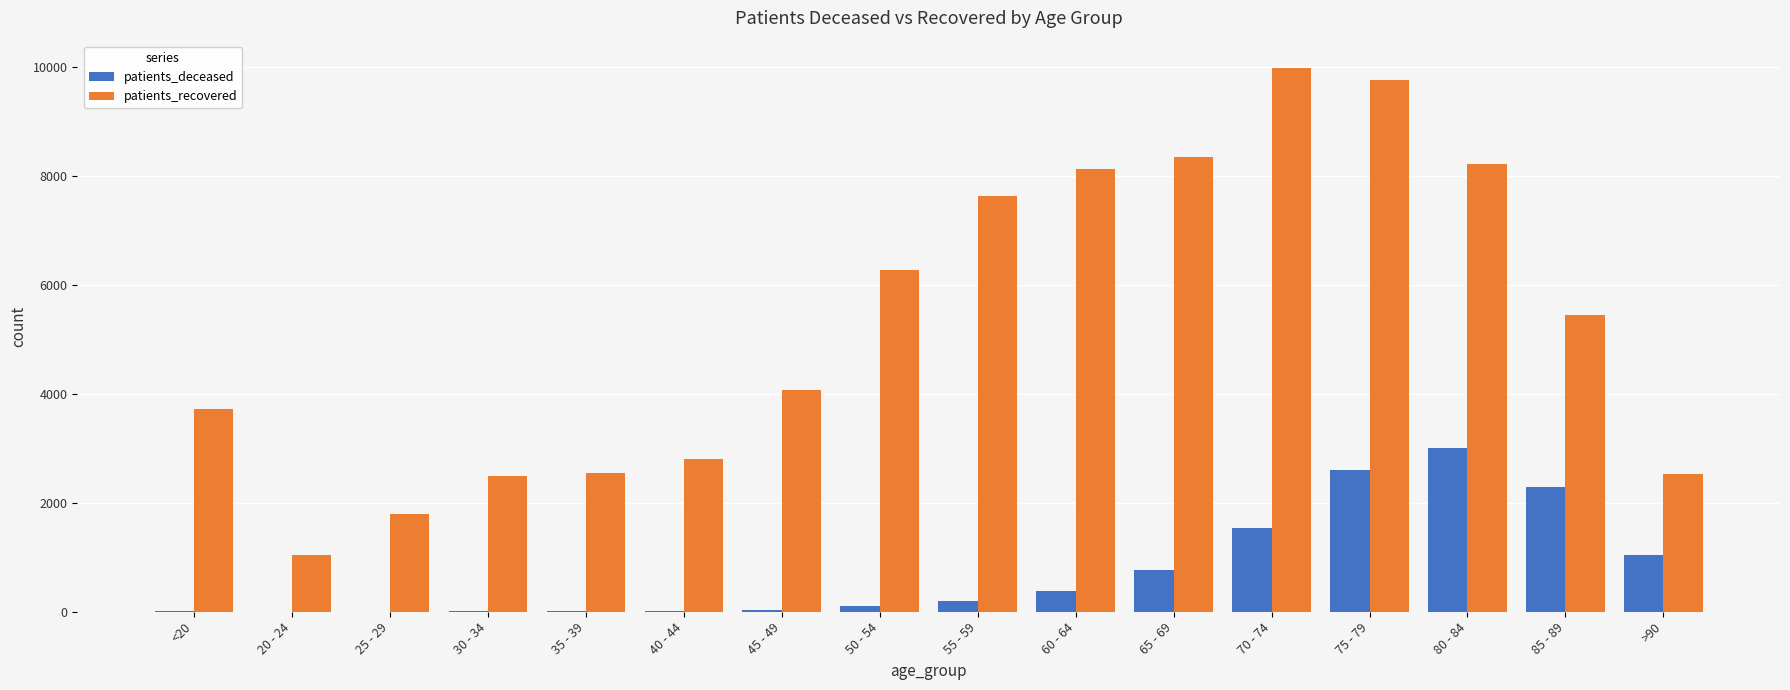

What is the greatest value displayed?

9992